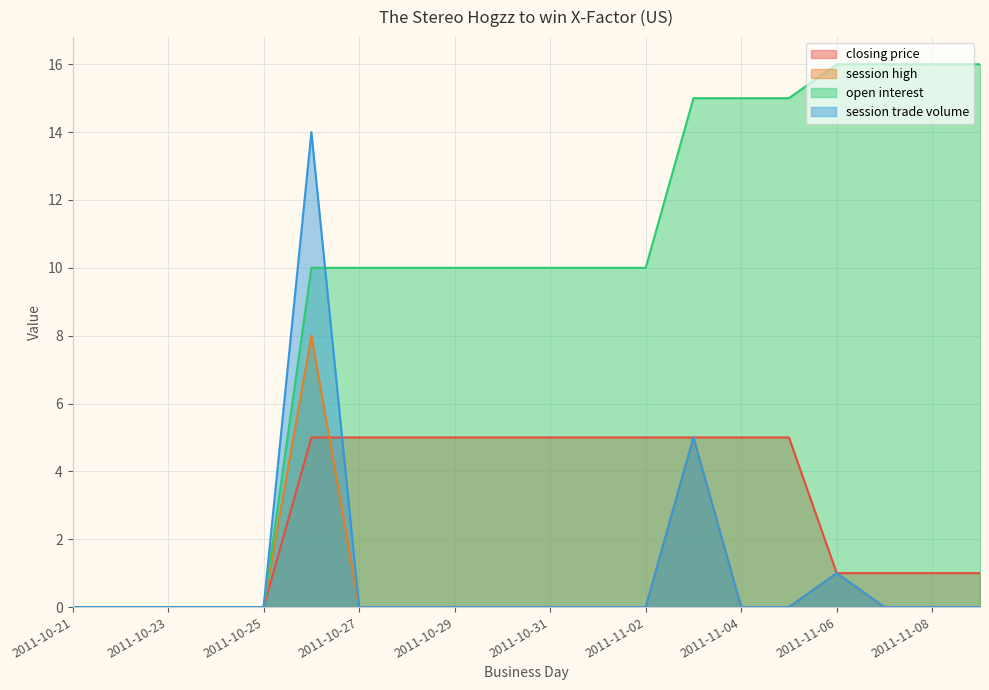

Rank the series at 2011-11-09 from lowest to highest value.

session high, session trade volume, closing price, open interest